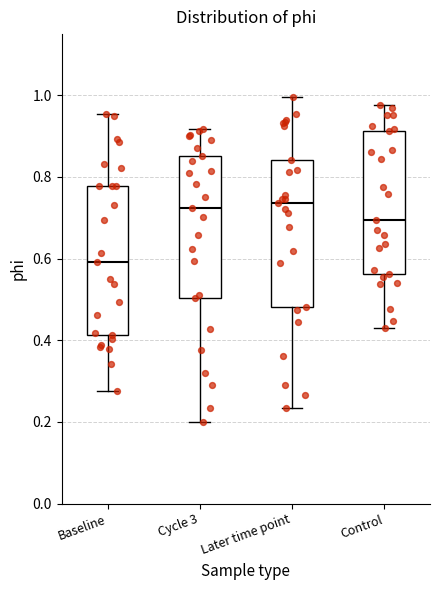

Reading left to right, read every box against the y-axis: the position of its median line, the range the box covers, and the ends of its whiskers. The values are not printed on the chart, so give them approximately, as read against the axis.

Baseline: median 0.60, box 0.42 to 0.78, whiskers 0.28 to 0.96
Cycle 3: median 0.72, box 0.50 to 0.86, whiskers 0.20 to 0.92
Later time point: median 0.74, box 0.48 to 0.84, whiskers 0.24 to 1.00
Control: median 0.70, box 0.56 to 0.92, whiskers 0.44 to 0.98